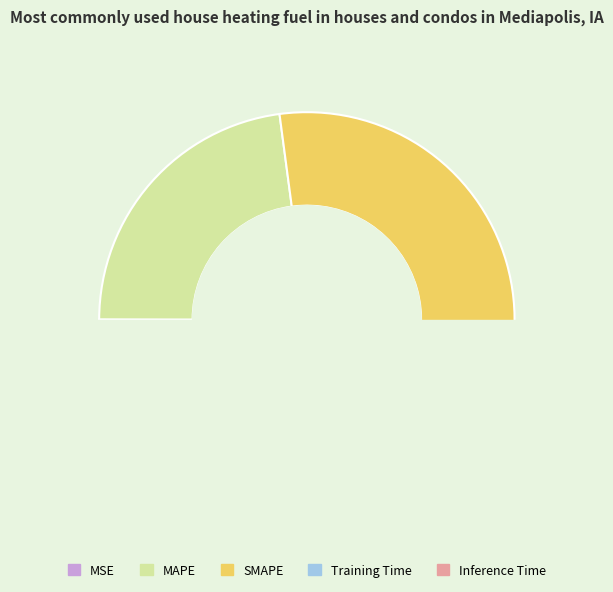

Do Training Time and SMAPE together represent more than half of the pie?

Yes